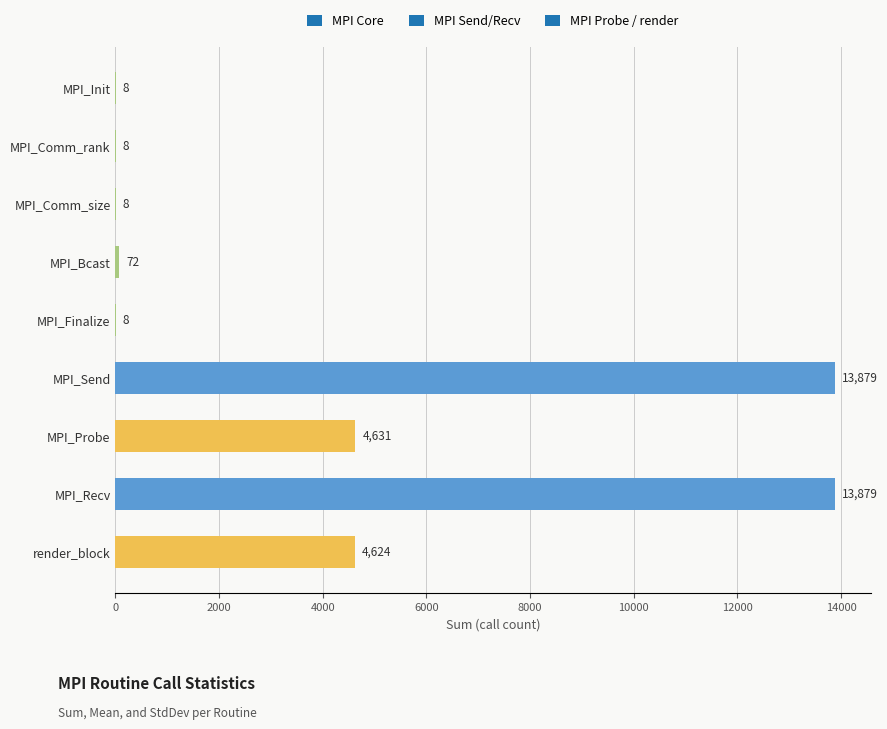

Is it true that the value at MPI_Send is 22379?

False